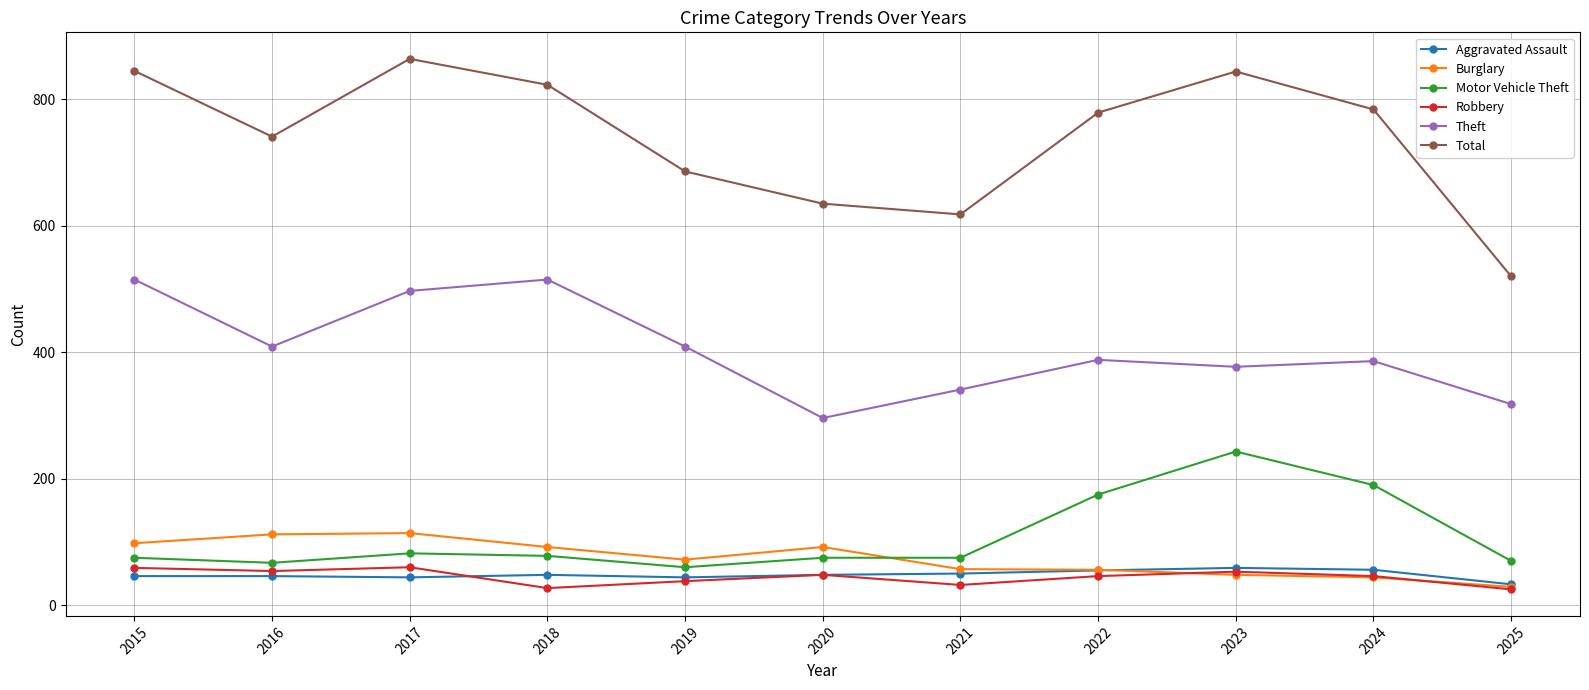

What is the difference between the maximum and minimum values in the Total series?

344